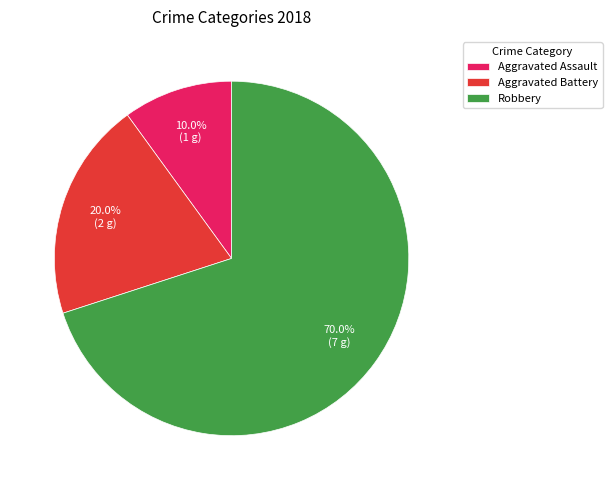

Rank the categories by value from highest to lowest.

Robbery, Aggravated Battery, Aggravated Assault